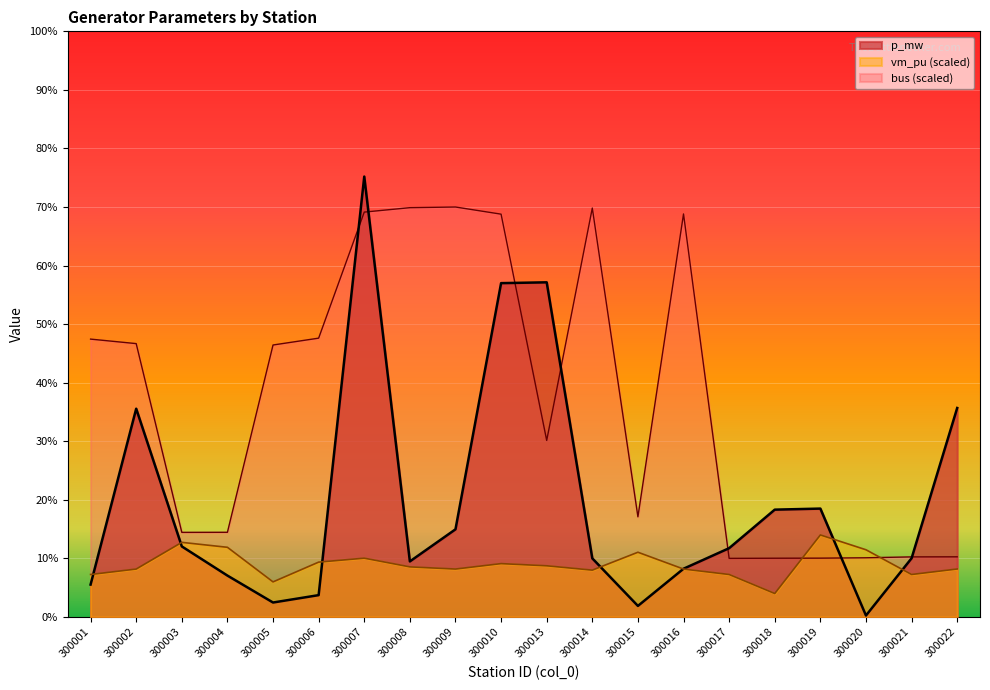

How many categories are shown in the chart?

20